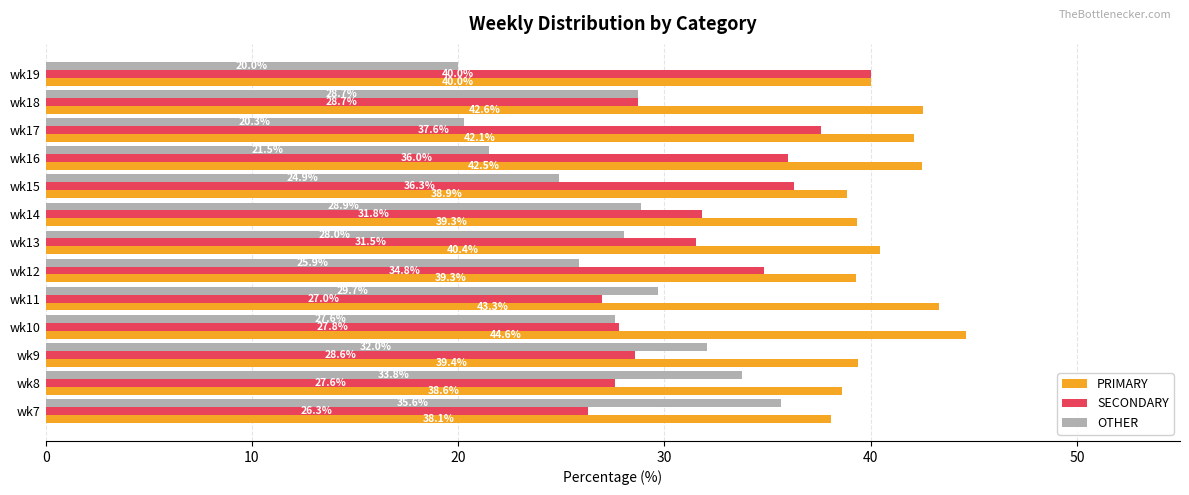

Read the PRIMARY value at wk10.

44.6